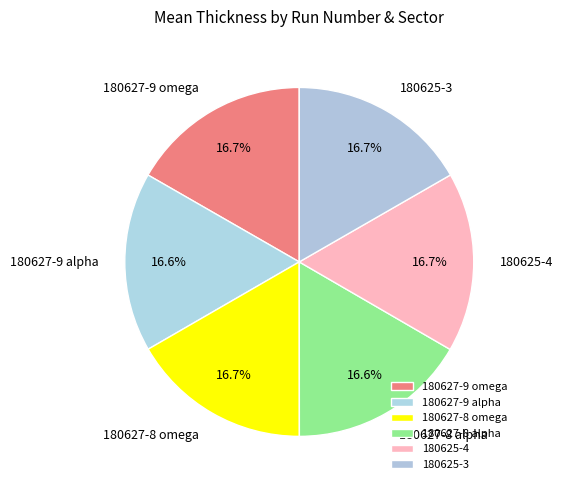

How many segments does this pie chart have?

6